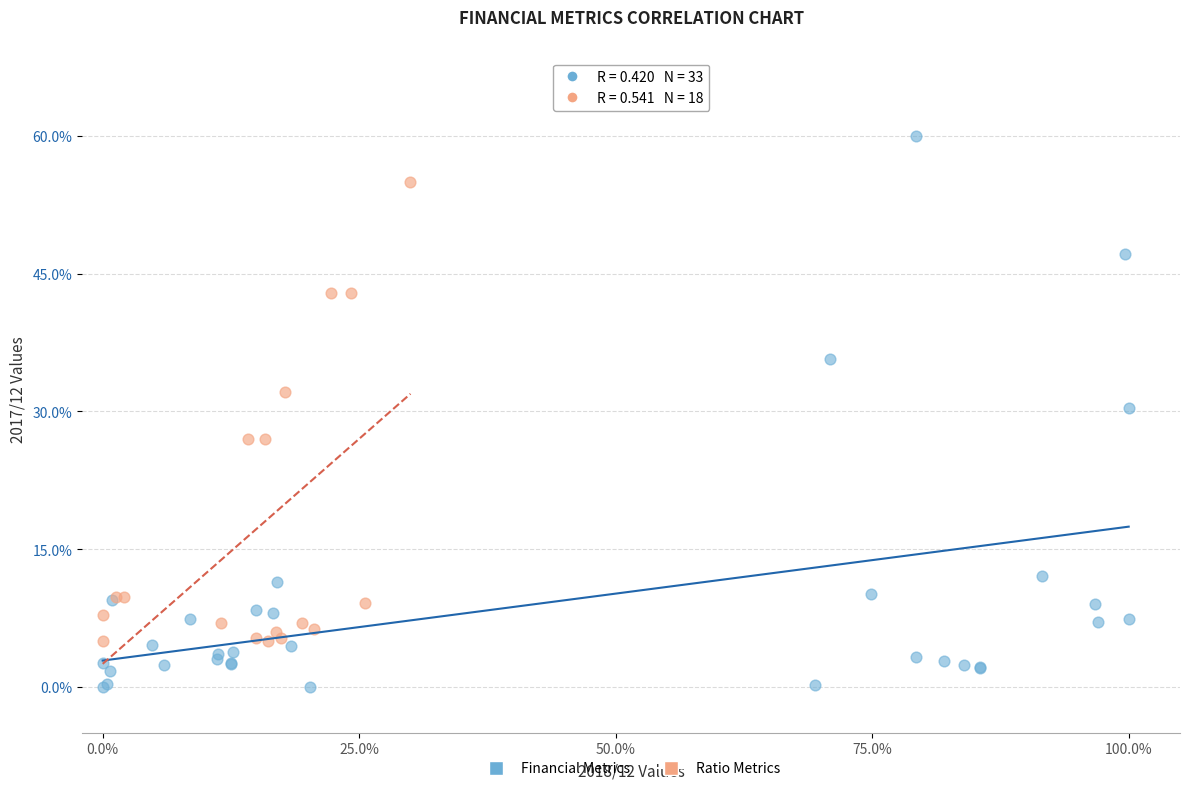

Which series has the widest spread of Y values?

Financial Metrics